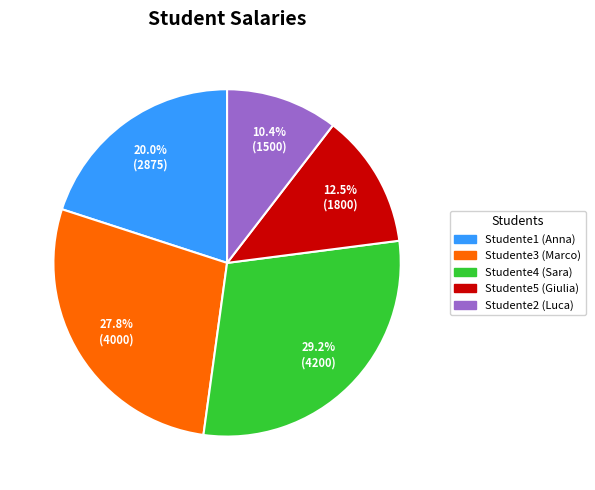

Does Studente5 account for over 50% of the chart?

No